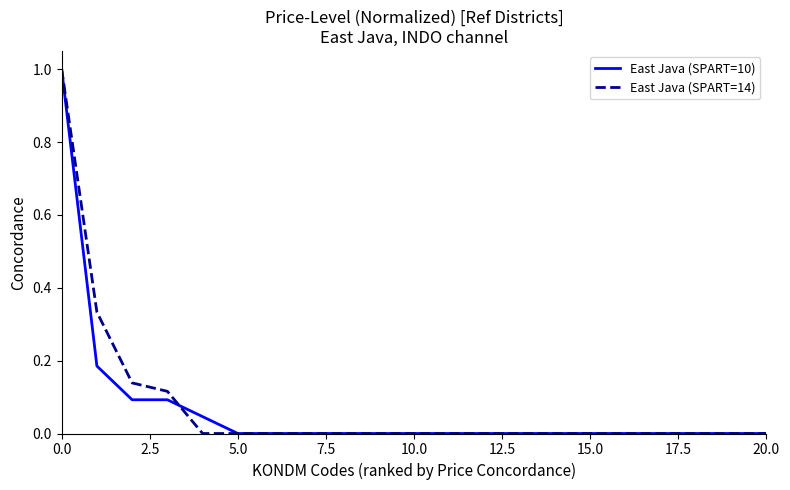

Does the chart display data point markers on the line(s)?

No